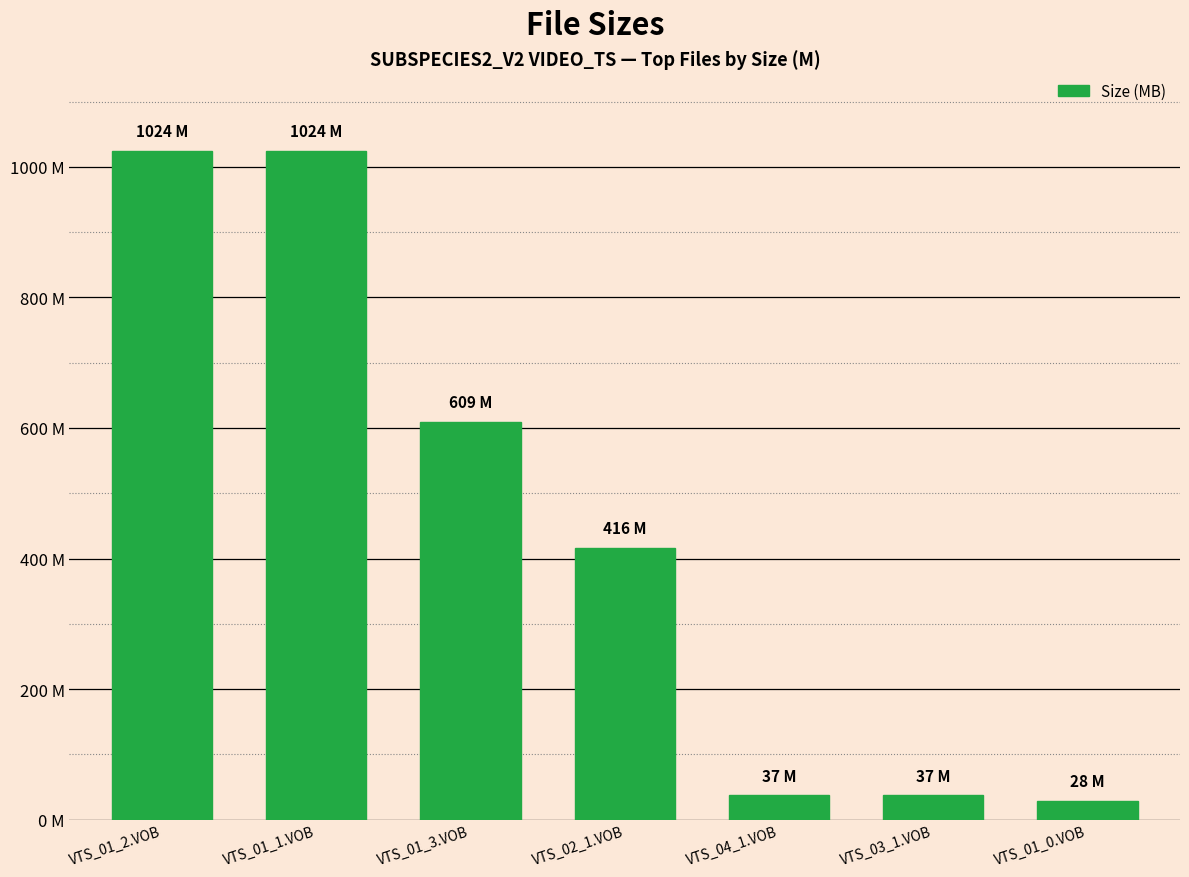

Are the bars horizontal?

No